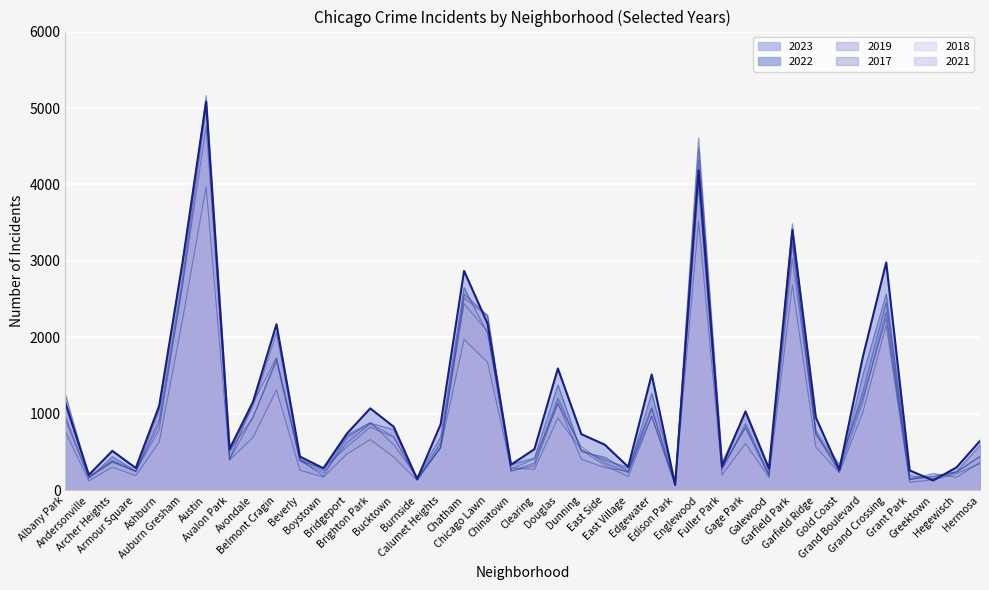

Approximately how many times larger is the value at Gold Coast compared to Hermosa?

0.4